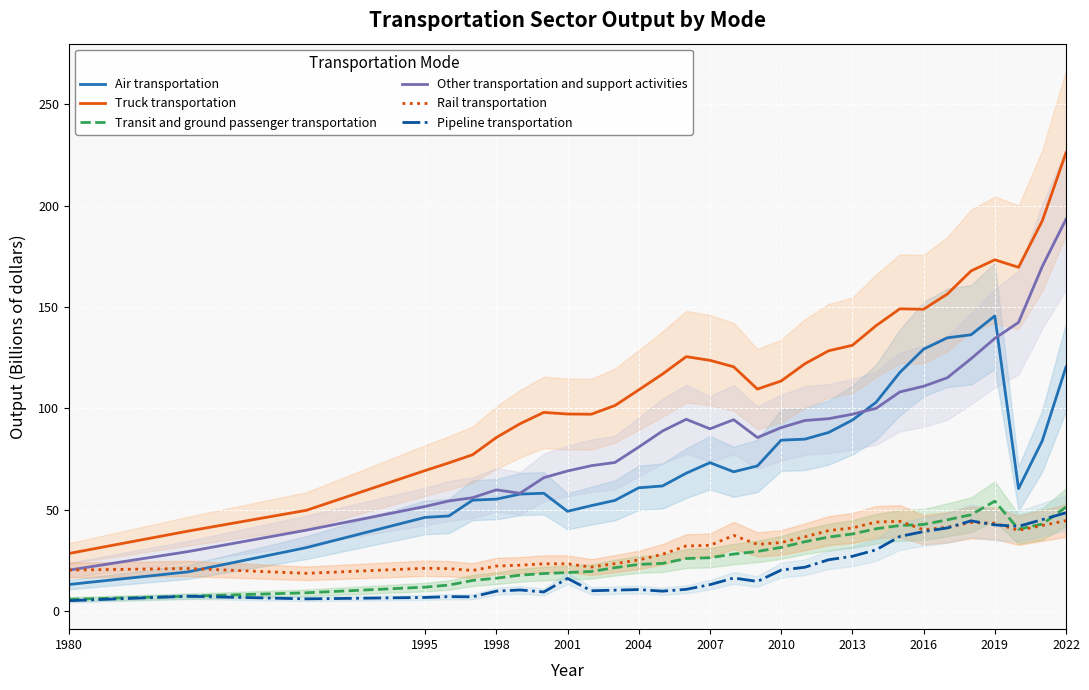

True or false: Truck transportation has a value of 30.3 at 2013.

False